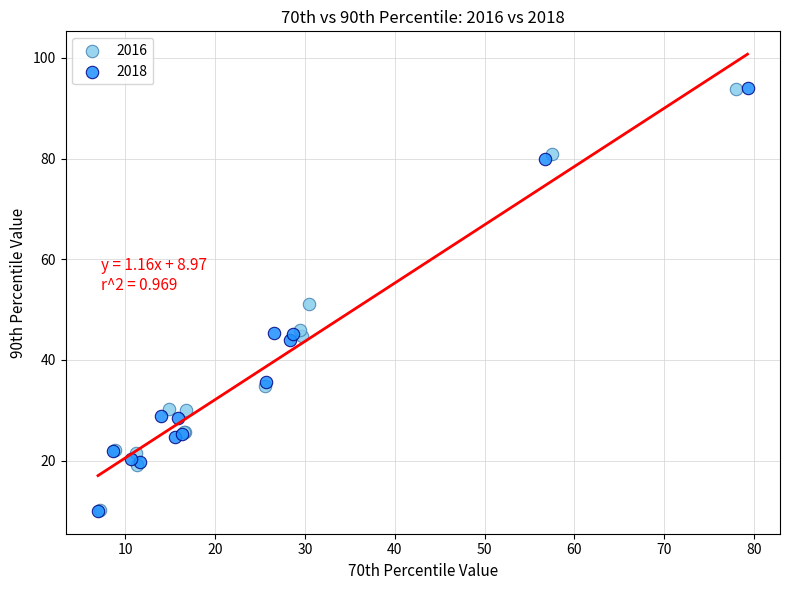

Which series has the widest spread of Y values?

2018